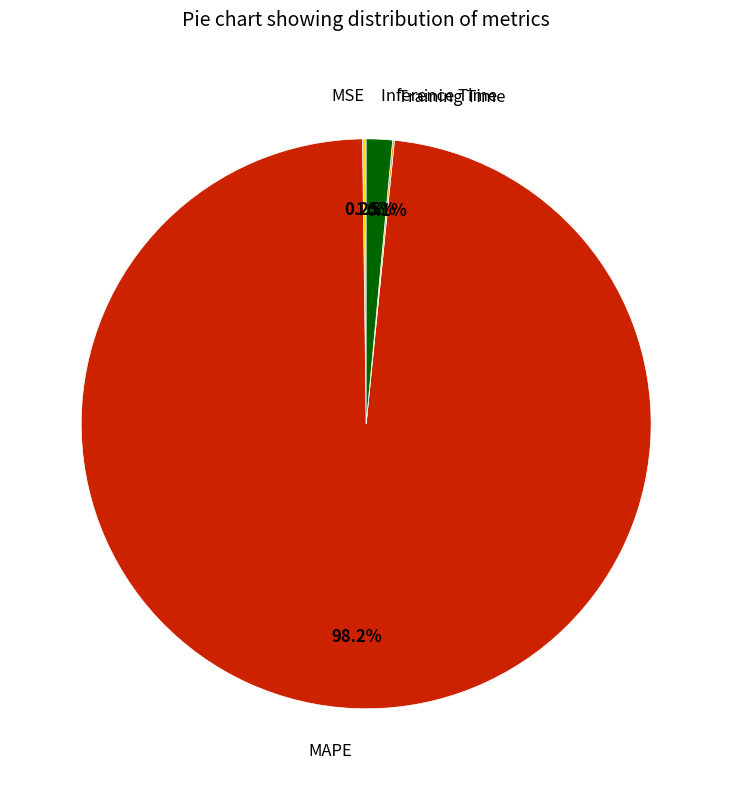

Does any single category account for the majority?

Yes